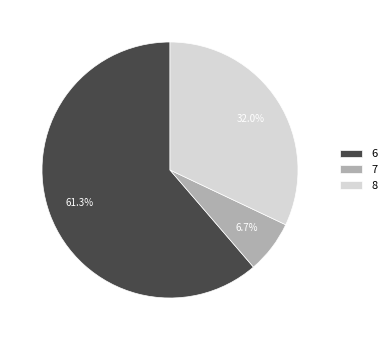

To the nearest percent, what percentage of the pie is 7?

7%